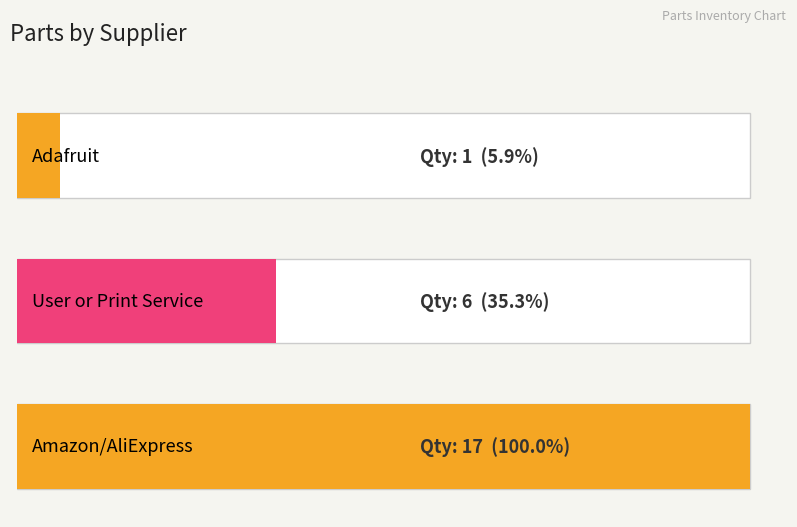

At which category does the chart reach its peak across all series?

Amazon/AliExpress